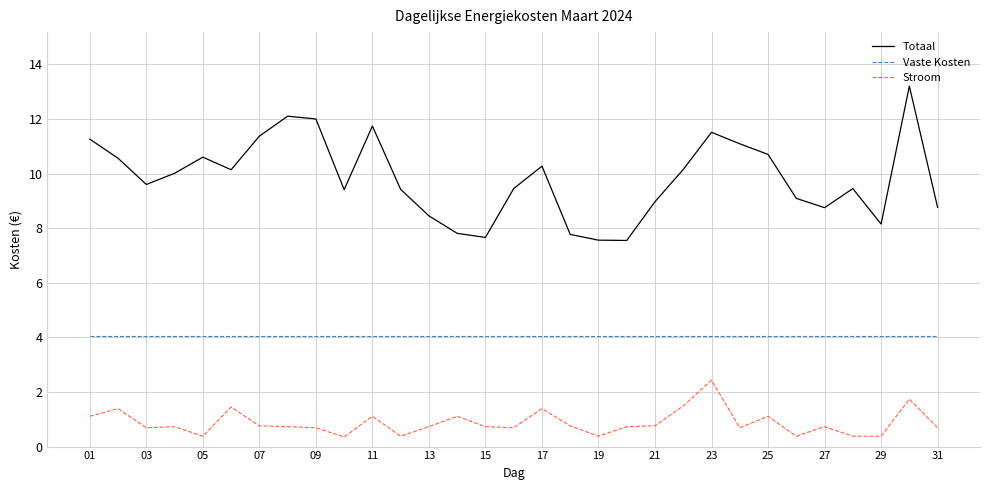

List the series in order of their peak value, lowest first.

Stroom, Vaste Kosten, Totaal